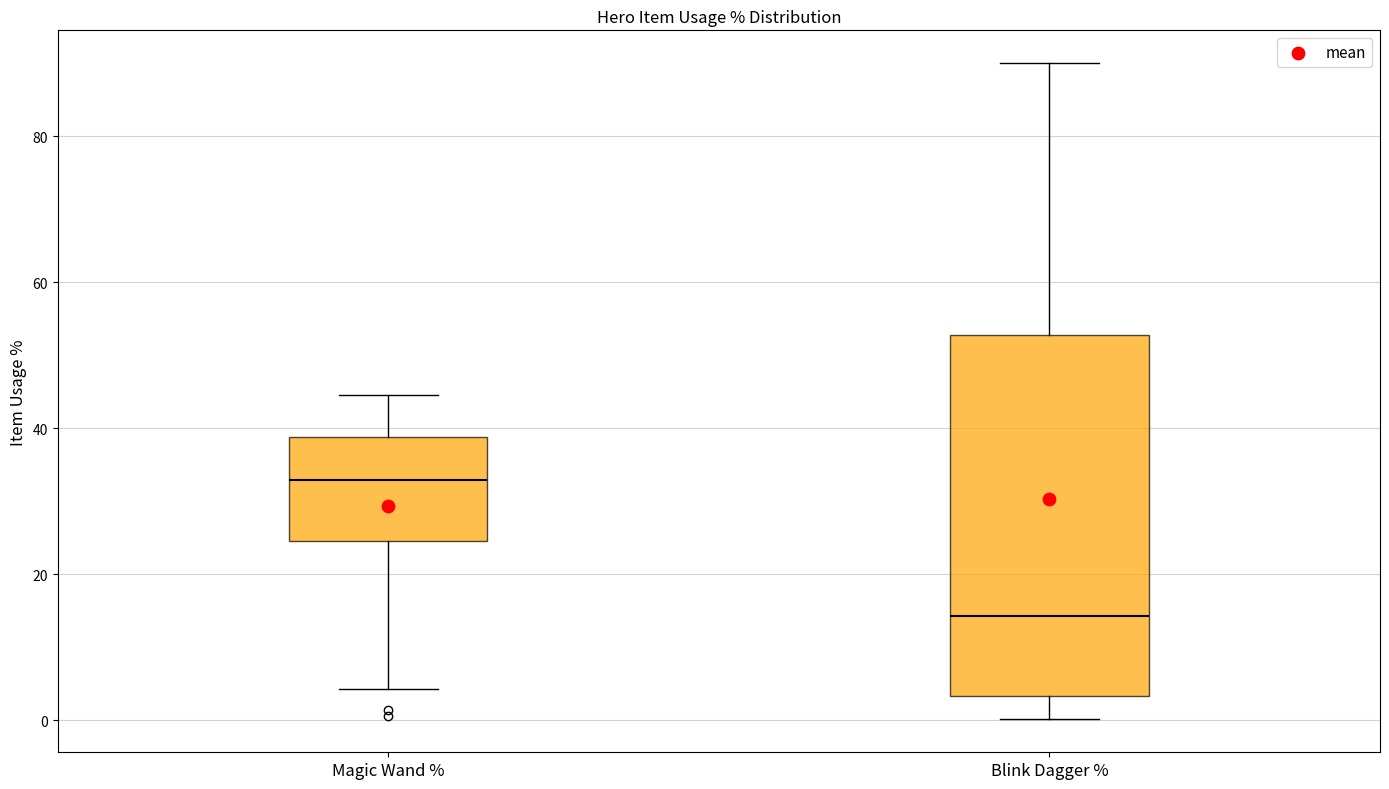

Reading left to right, transcribe this box plot: for each box, give where its median line is, the range the box spans, and where its two whiskers end, as read against the y-axis. The values are not printed on the chart, so give them approximately, as read against the axis.

Magic Wand %: median 32, box 24 to 38, whiskers 4 to 44
Blink Dagger %: median 14, box 4 to 52, whiskers 0 to 90